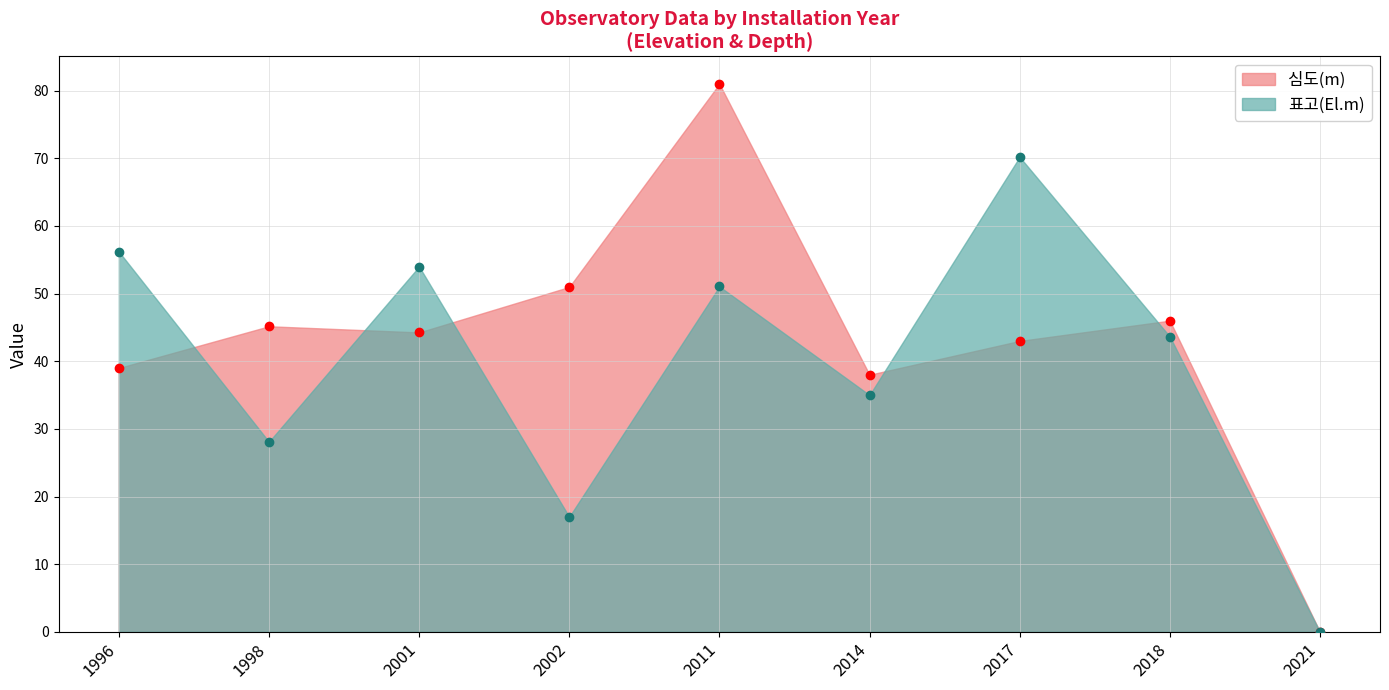

Rank the series by their maximum value, from highest to lowest.

심도(m), 표고(El.m)